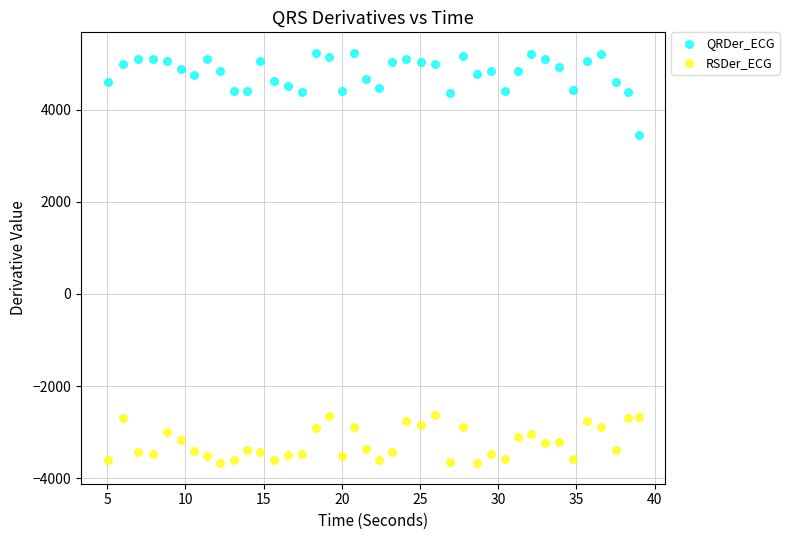

Which series has the largest Y range (max minus min)?

QRDer_ECG